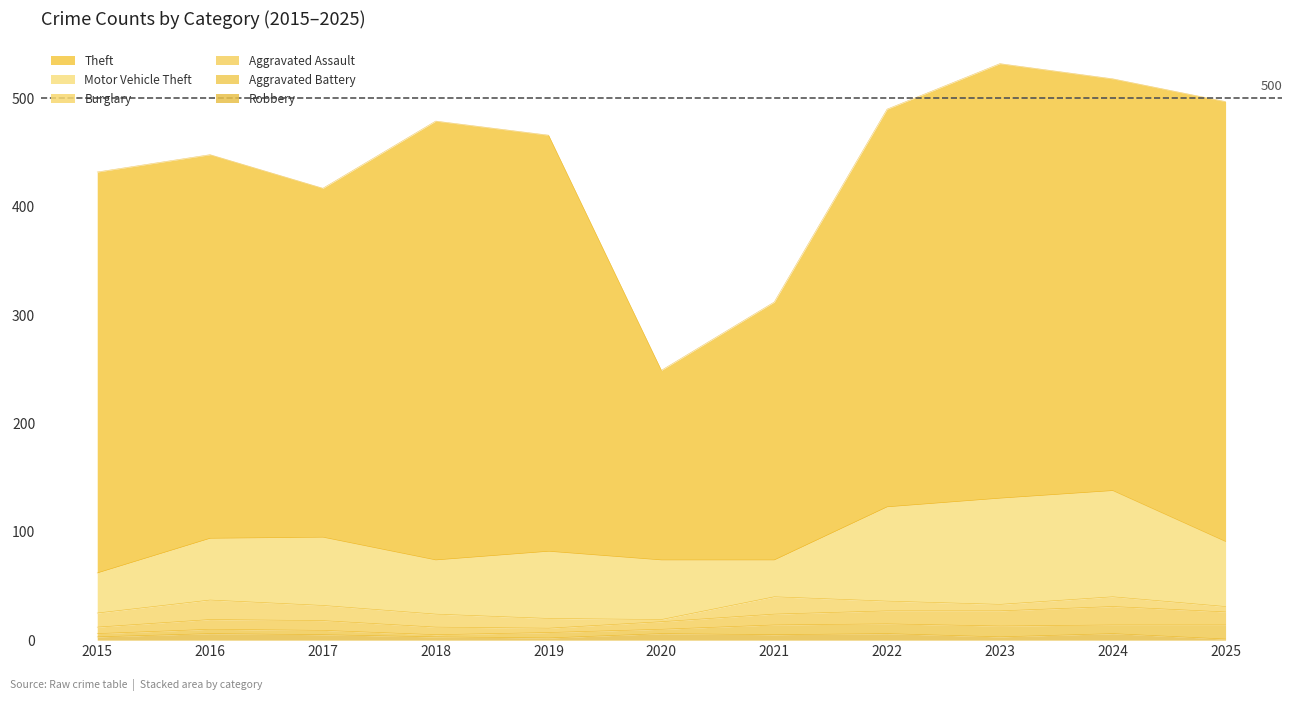

How many data points in Theft are less than 370?

5